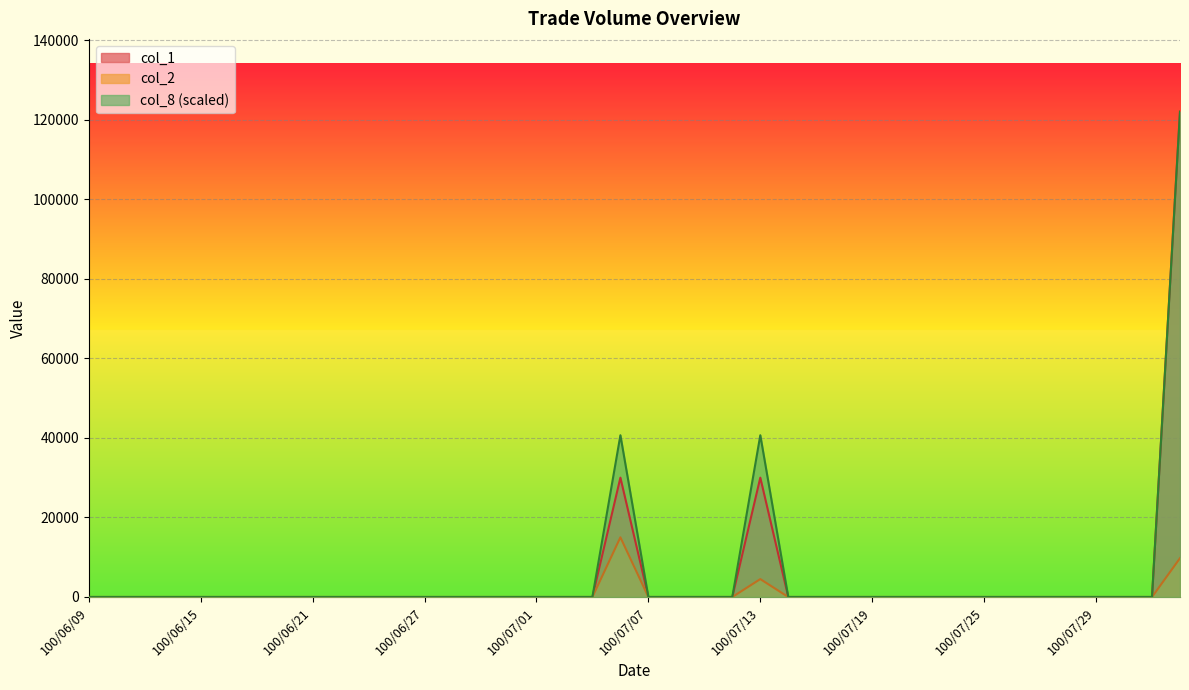

Rank the series at 100/06/24 from highest to lowest value.

col_1, col_2, col_8